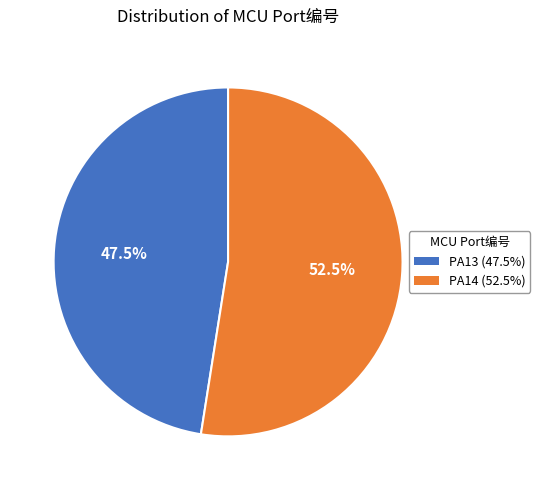

Which has a higher value, PA14 or PA13?

PA14